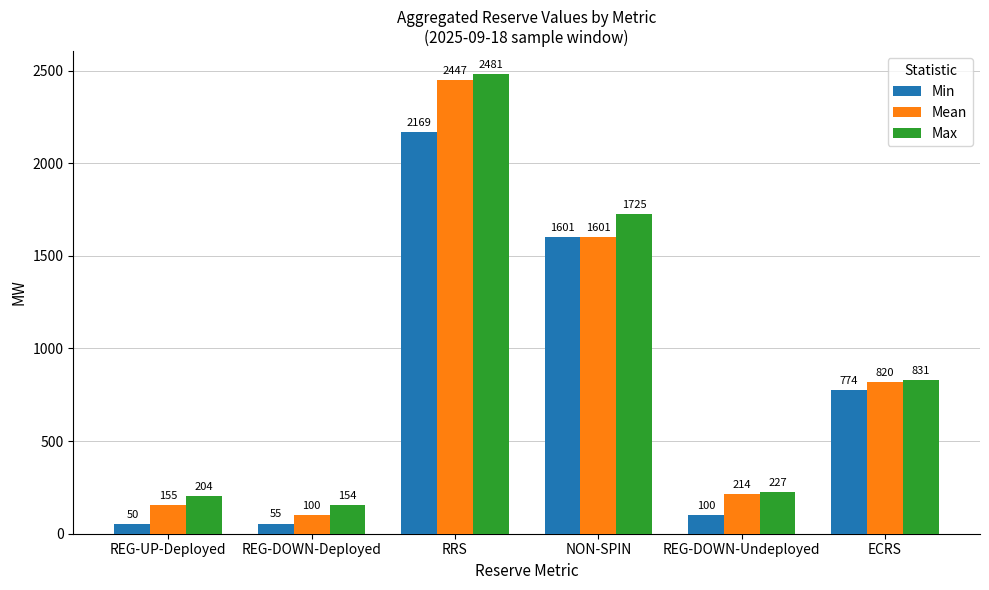

Rank the series at REG-DOWN-Undeployed from highest to lowest value.

Max, Mean, Min